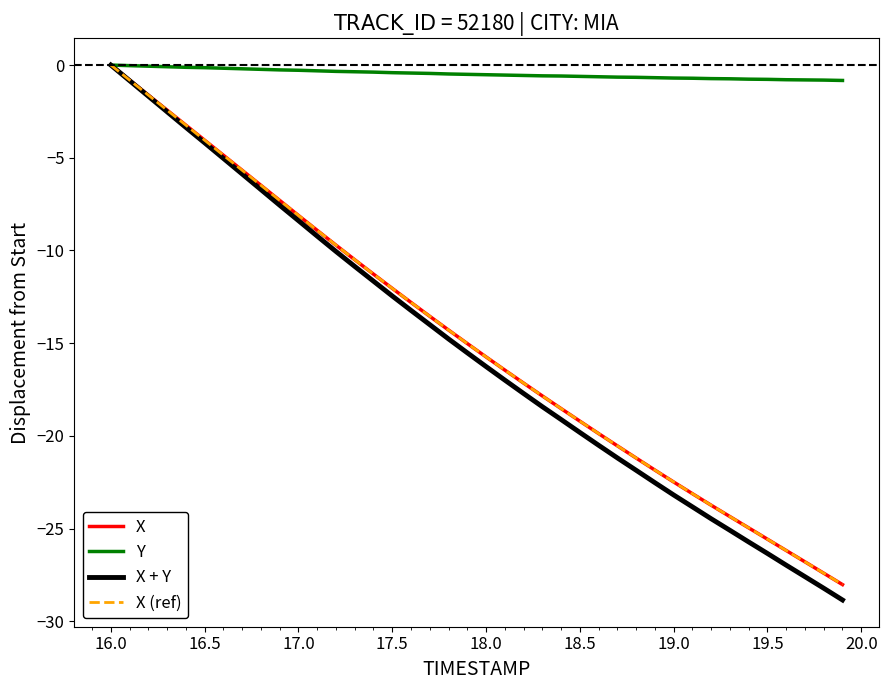

Does the chart have visible grid lines?

No